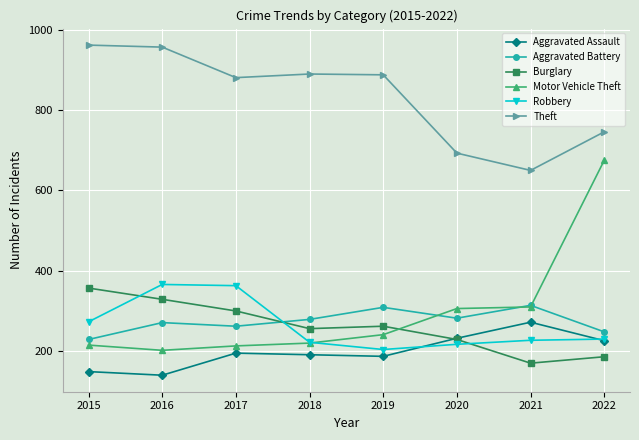

How many lines are shown in the chart?

6